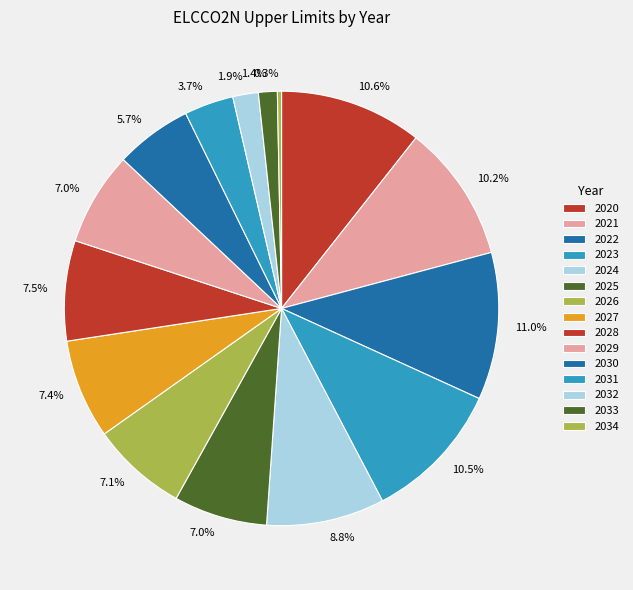

How many slices are in this pie chart?

15